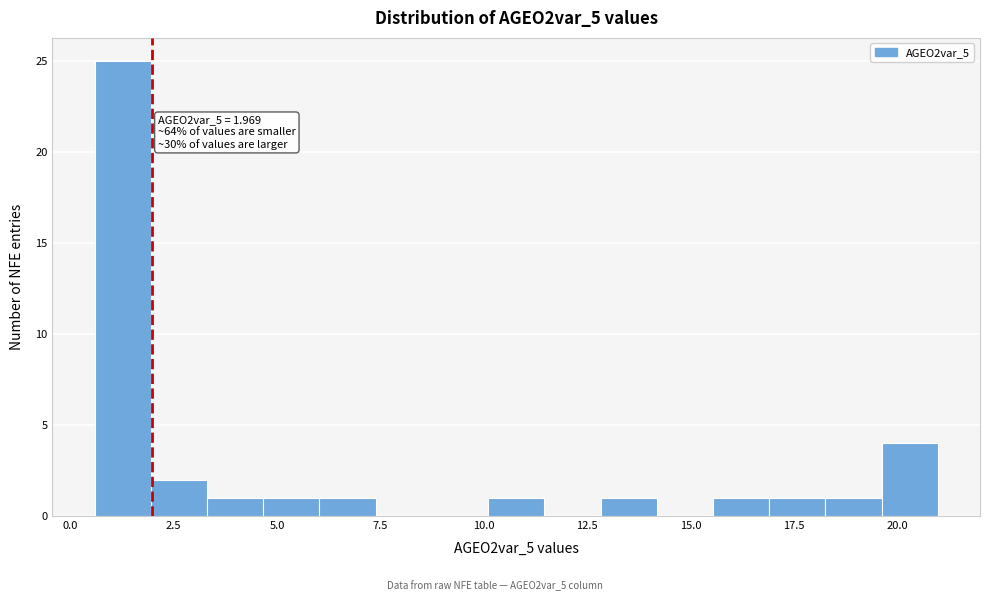

Read against the x-axis, roughly where is the centre of the tallest bar?

1.5